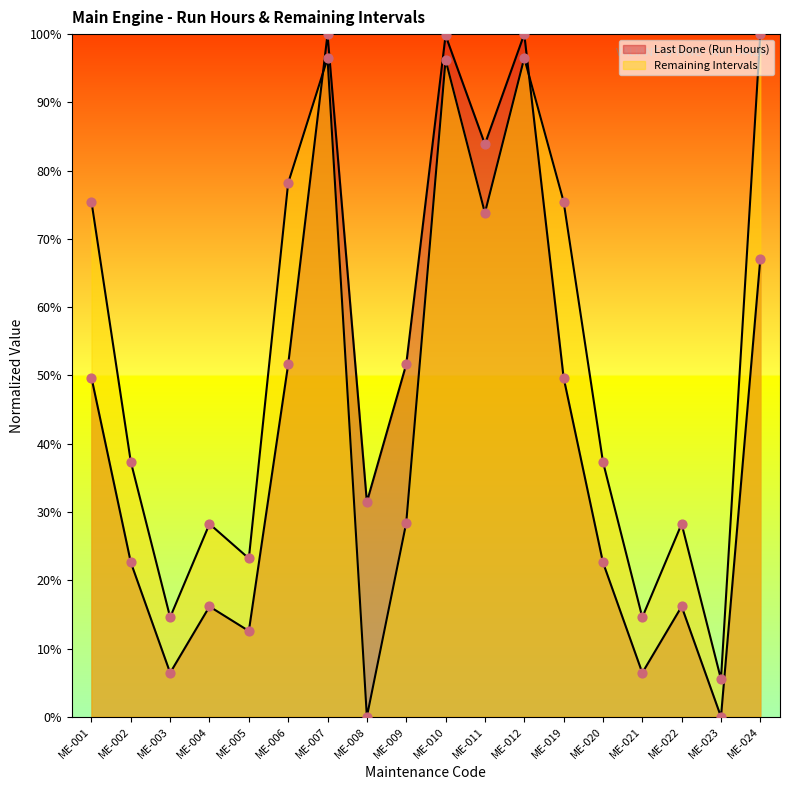

Which series reaches the minimum Y coordinate?

Last Done (Run Hours)